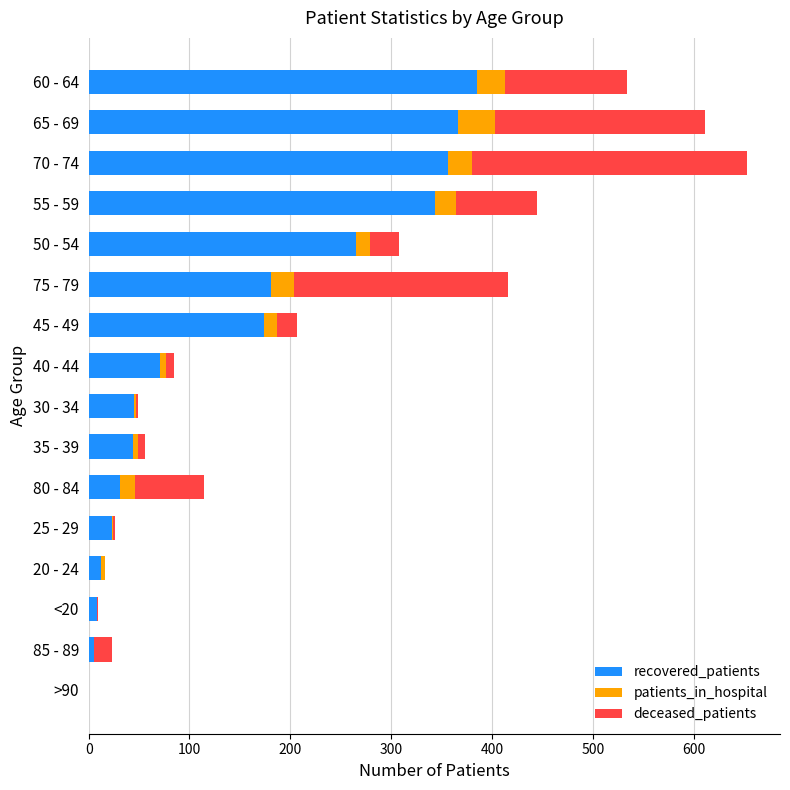

What is the sum of all recovered_patients values?

2309